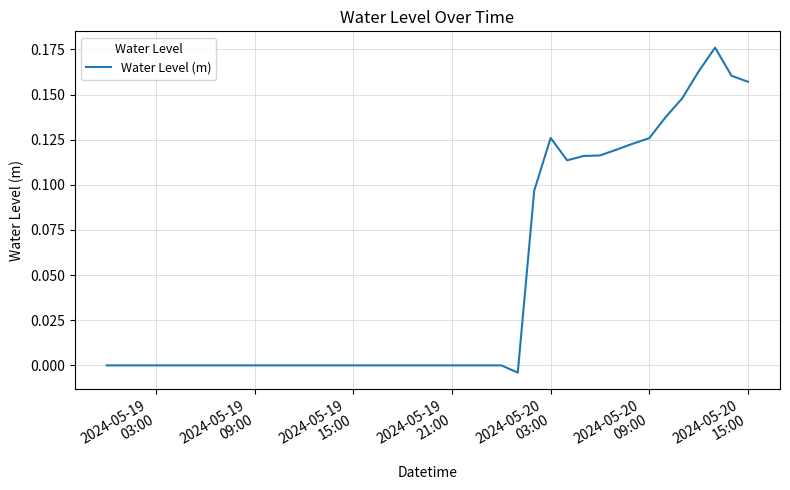

Does the chart display data point markers on the line(s)?

No